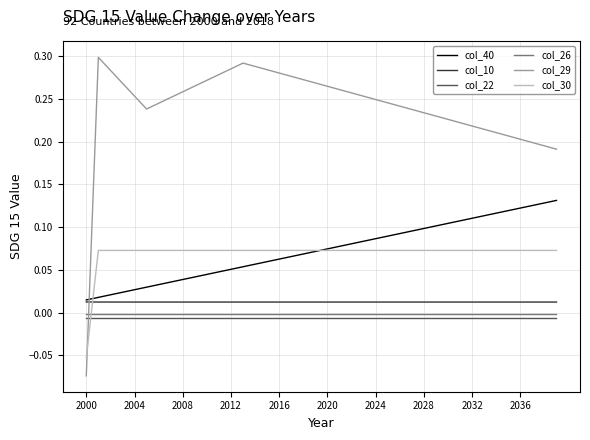

Is this an area chart (filled region under the line)?

No